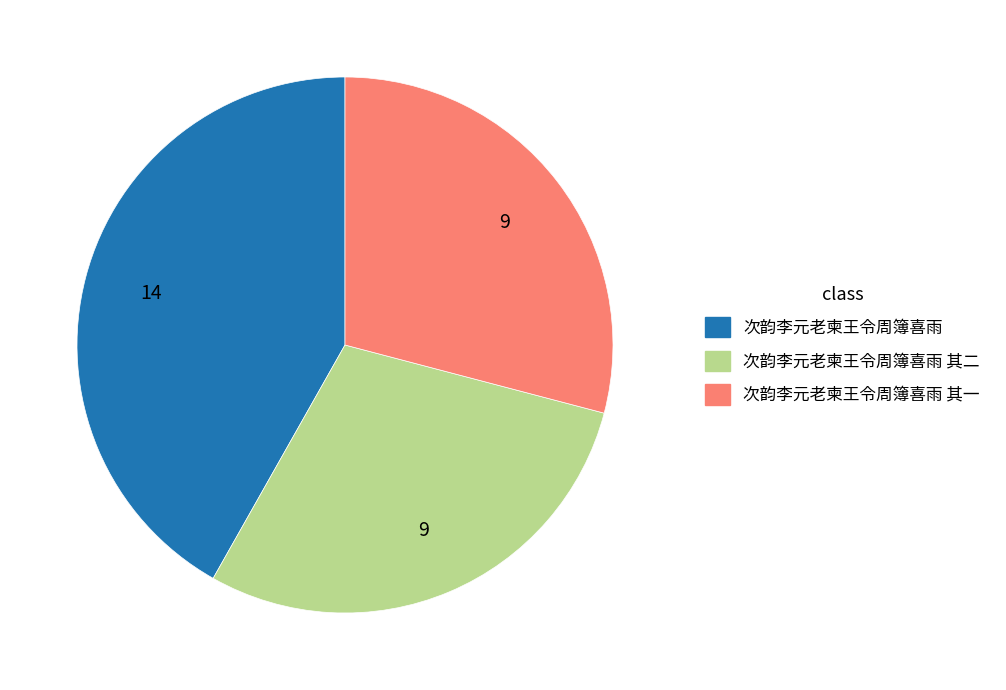

Is there a majority slice in this chart?

No